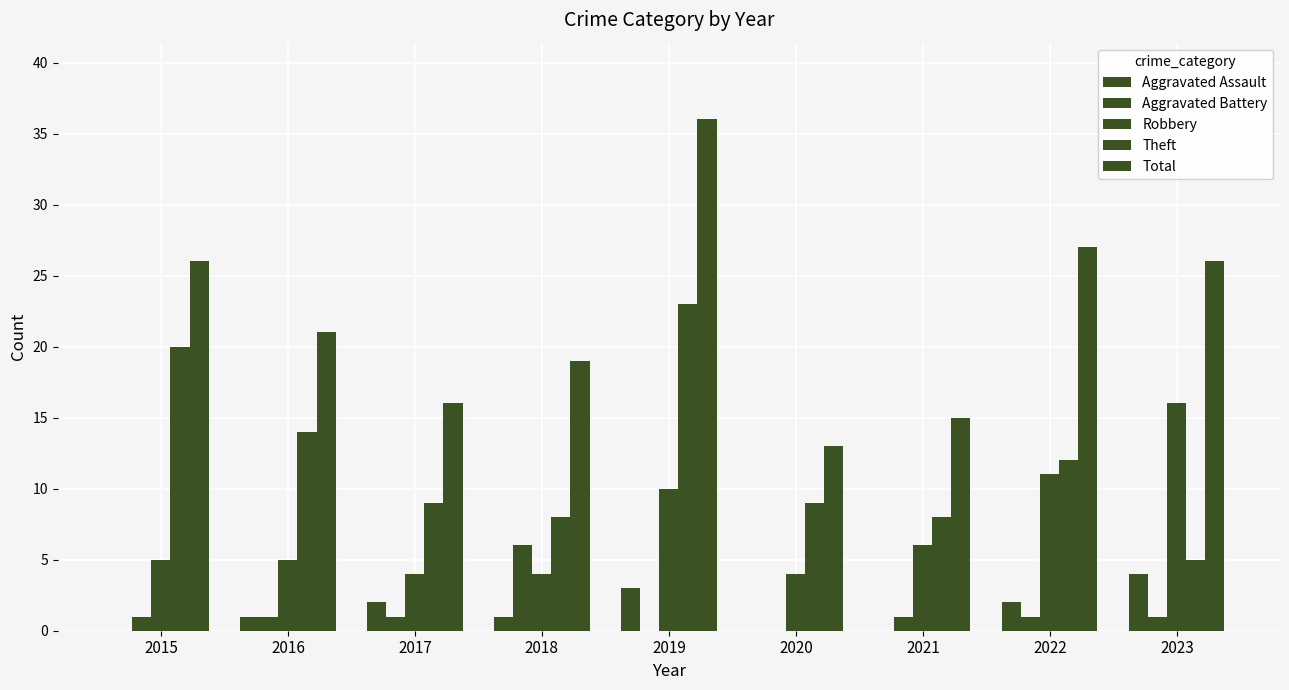

What is the difference between the maximum and minimum values in the Total series?

23